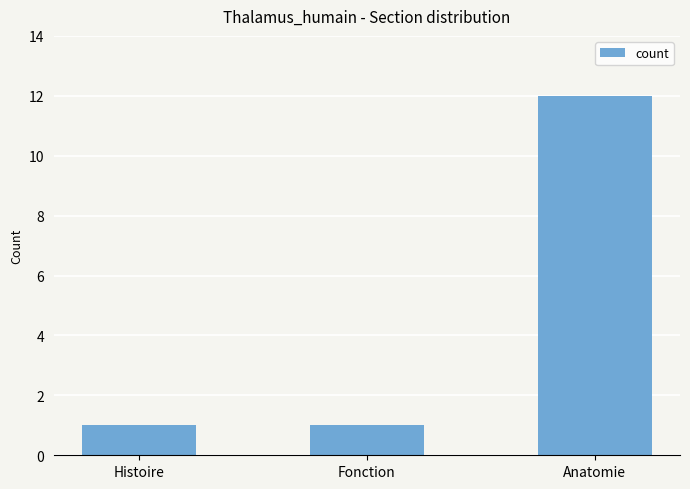

What is the difference between the maximum and minimum values?

11